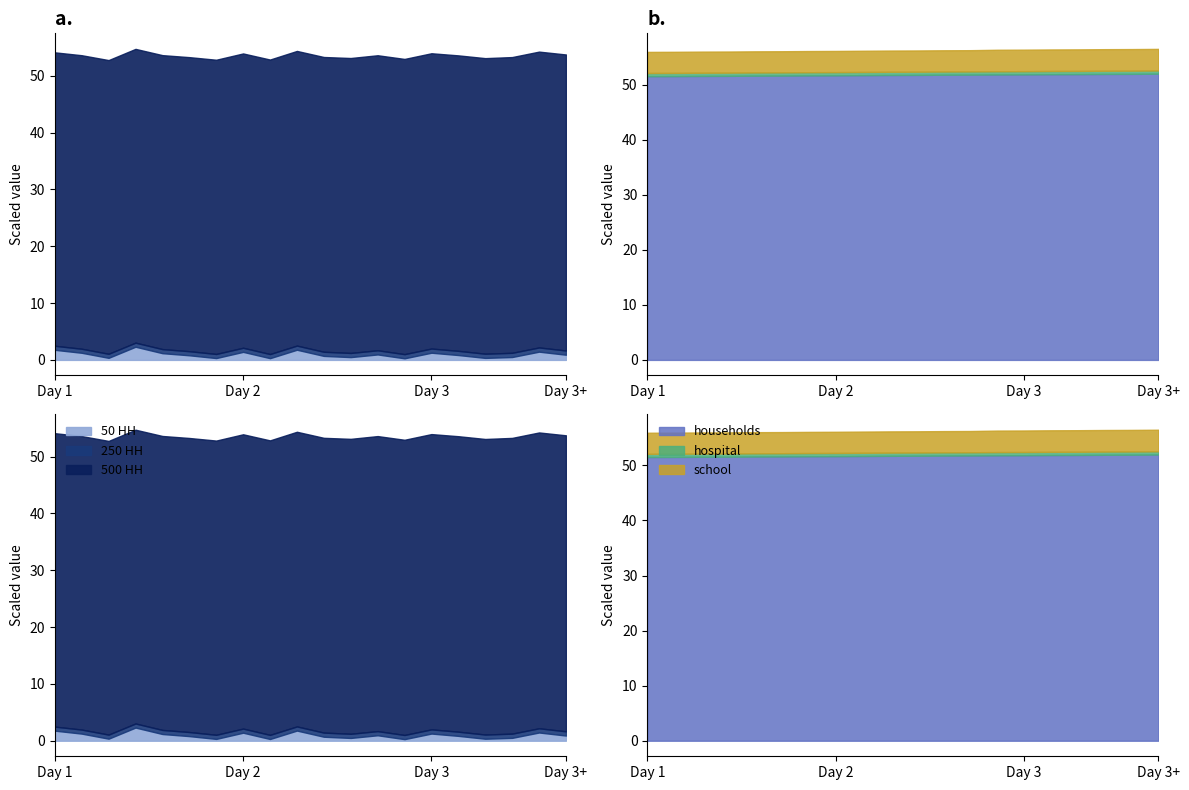

Is it true that col_3 equals 20940006 at 2022-01-12?

False